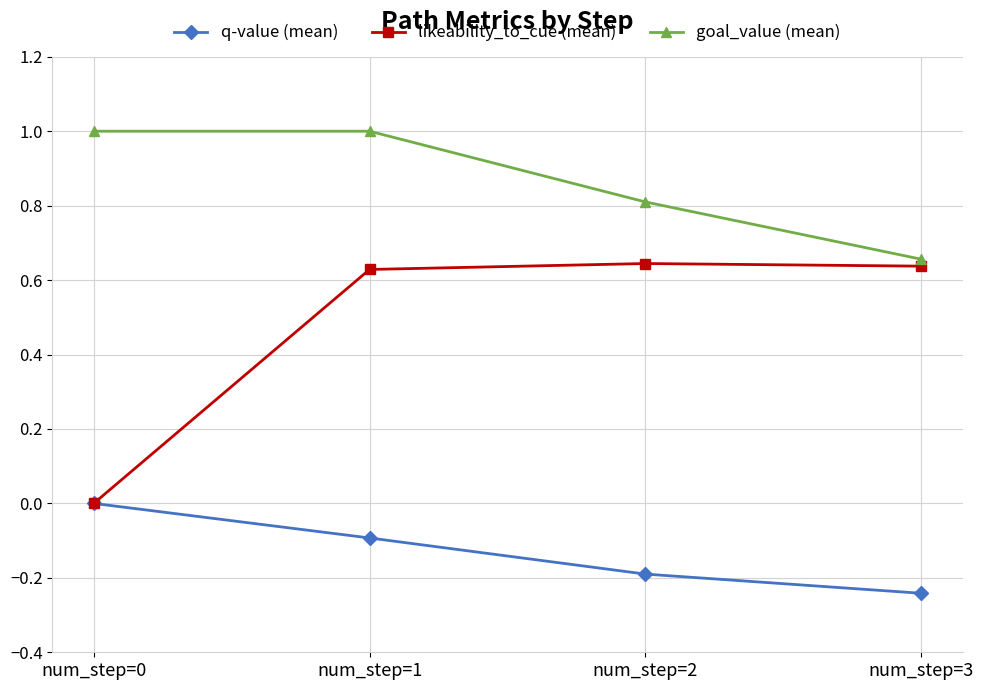

At num_step=3, list the series in order from smallest to largest.

q-value (mean), likeability_to_cue (mean), goal_value (mean)